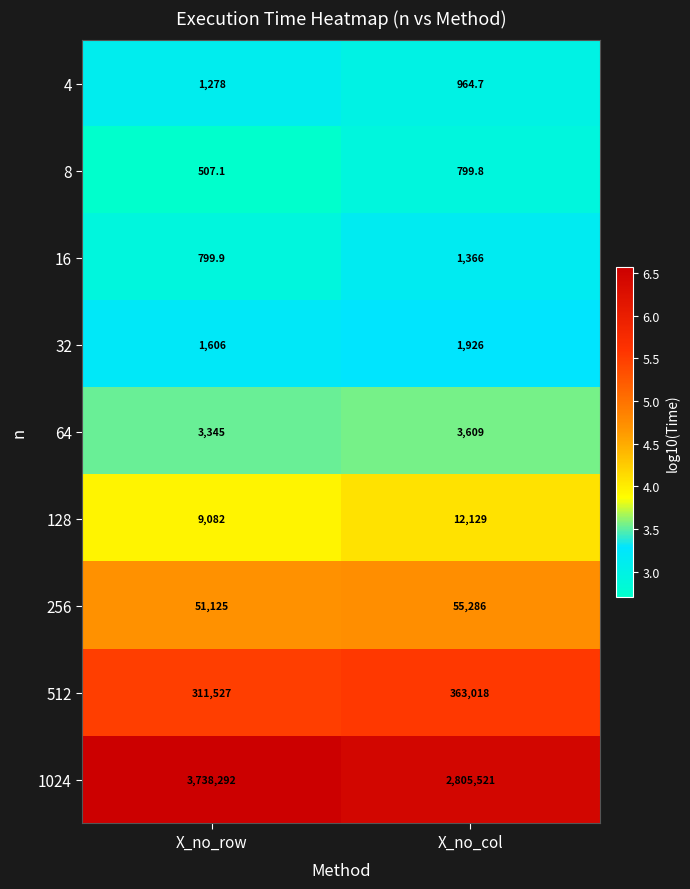

Where is 128 nearest to the value 10605?

X_no_row